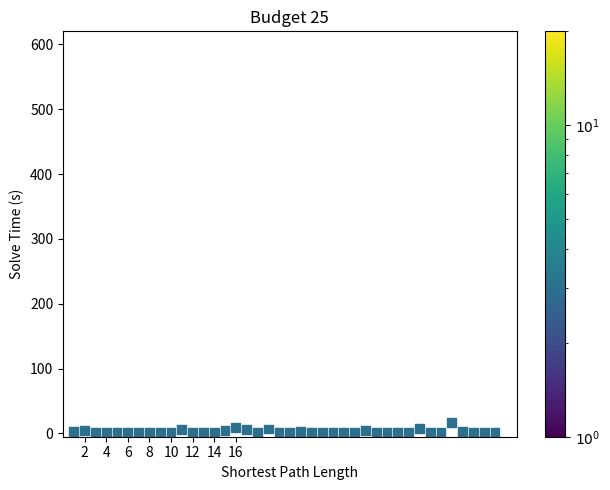

What is the range of Y values (max minus min)?

16